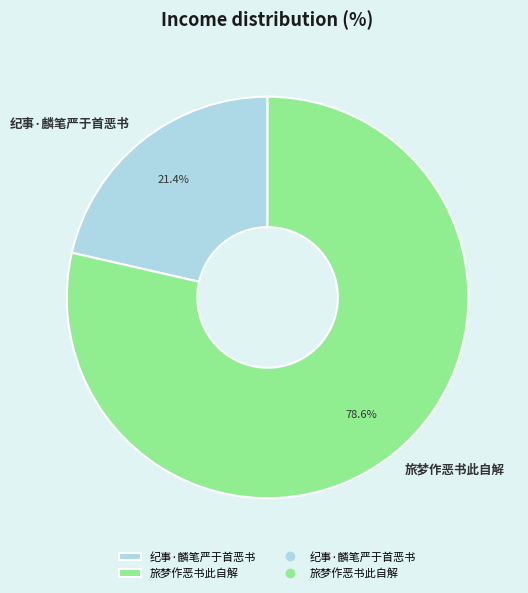

Which has a higher value, 纪事·麟笔严于首恶书 or 旅梦作恶书此自解?

旅梦作恶书此自解